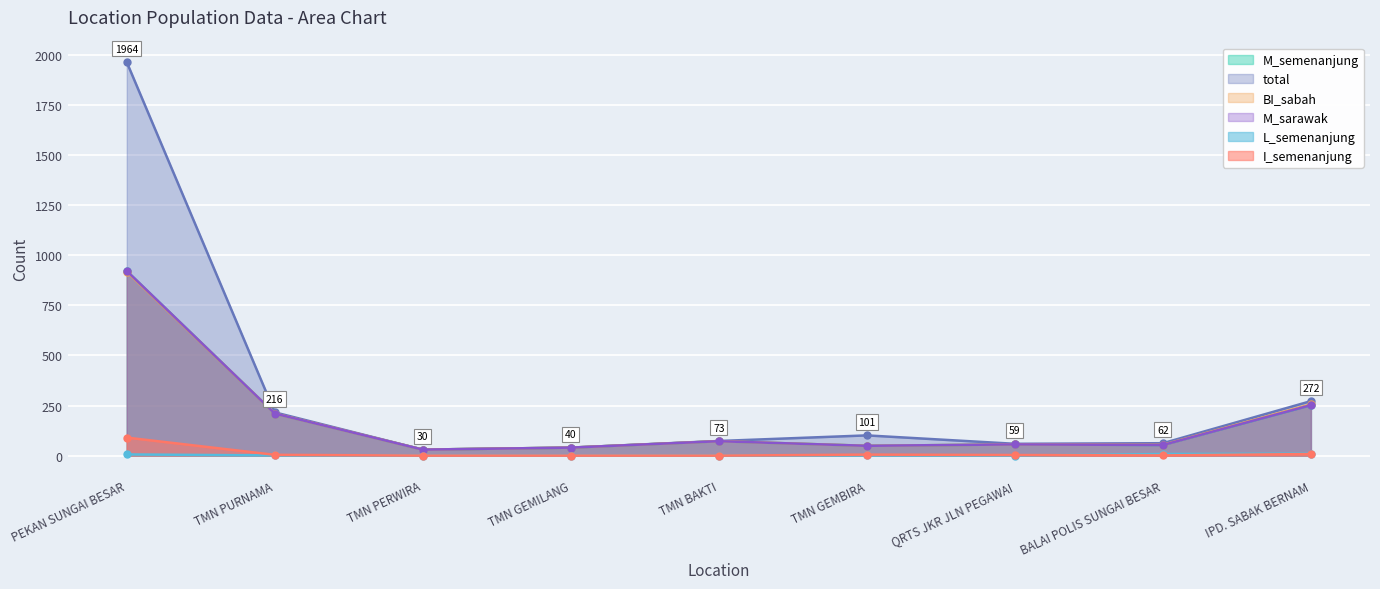

Rank the series at PEKAN SUNGAI BESAR from lowest to highest value.

L_semenanjung, I_semenanjung, BI_sabah, M_semenanjung, M_sarawak, total